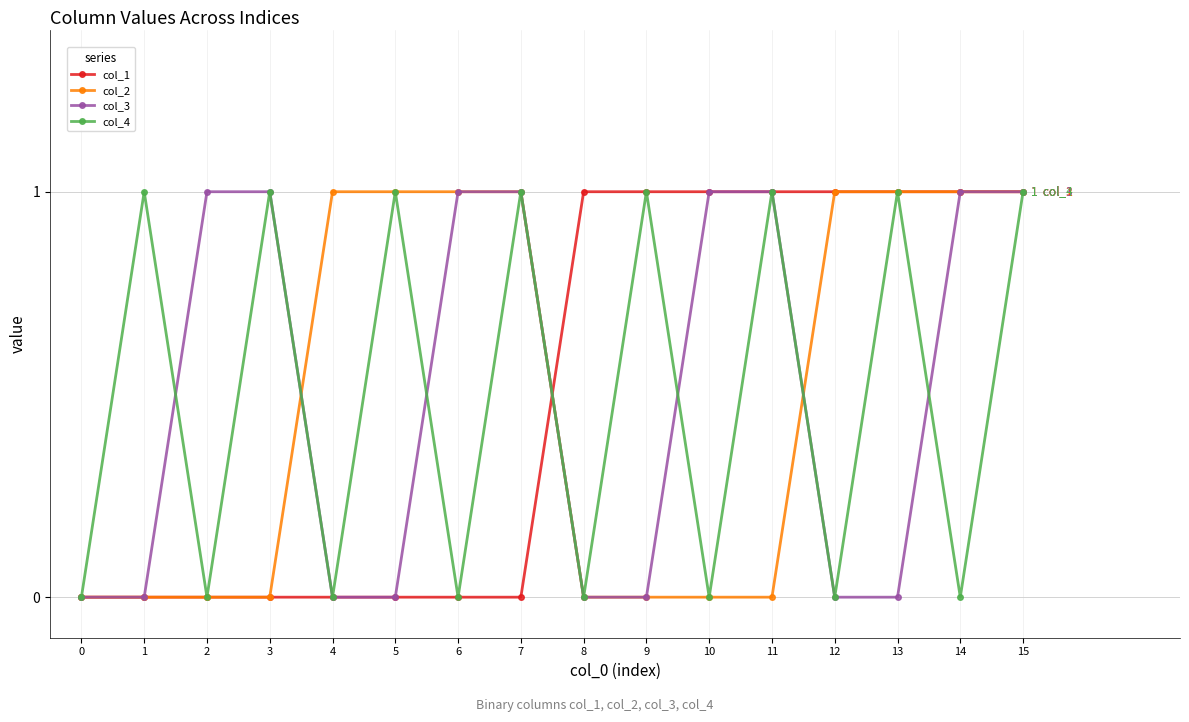

How many lines are shown in the chart?

4